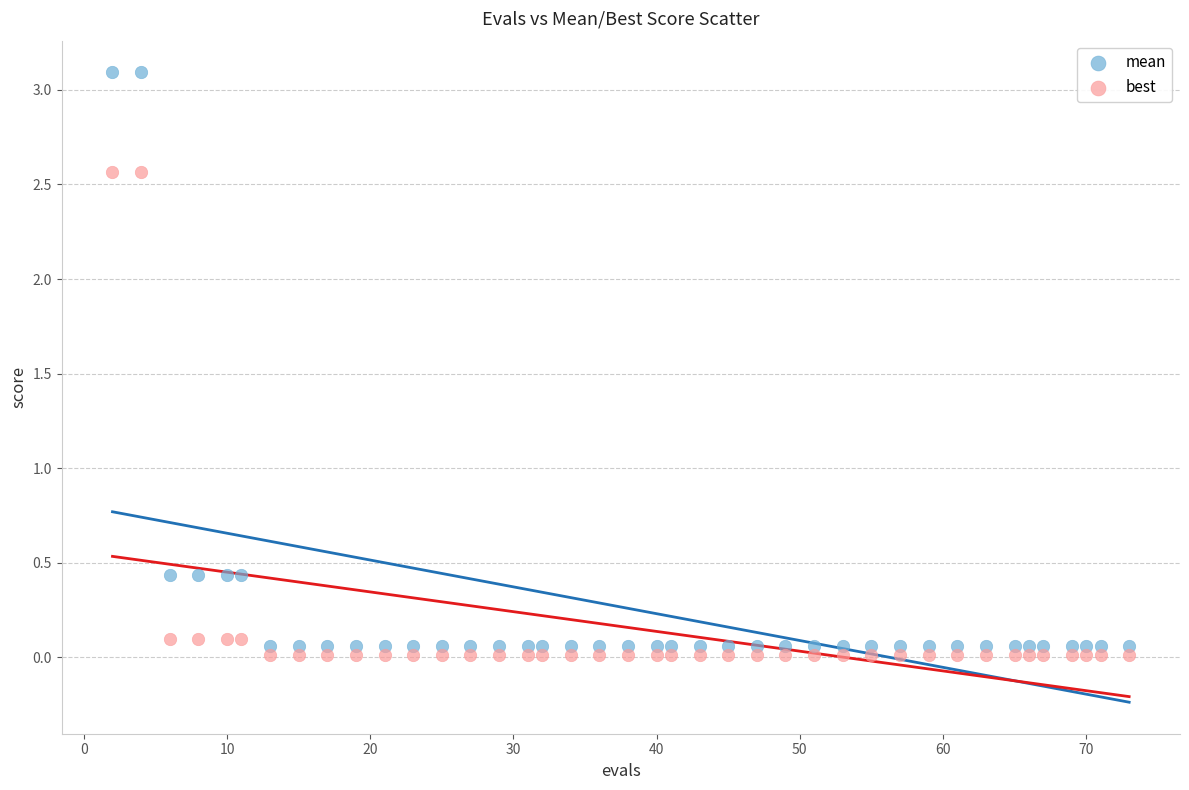

Which series contains the highest Y value?

mean